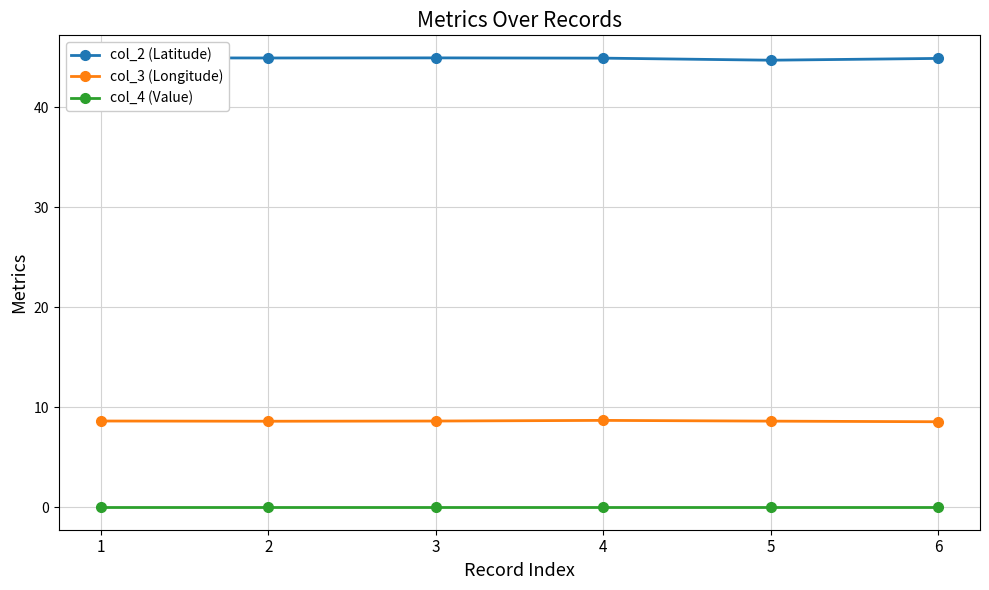

Which series has the widest spread of values?

col_2 (Latitude)